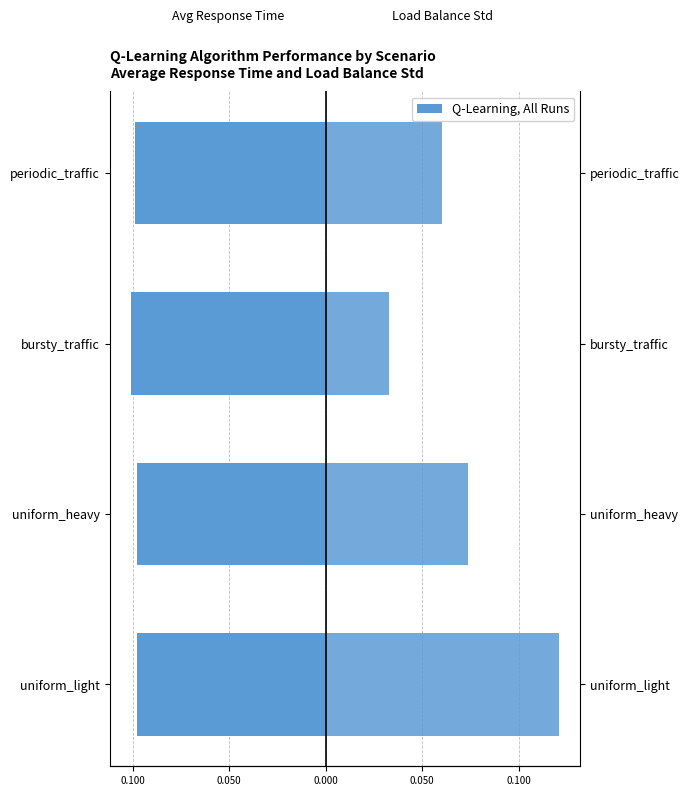

What is the average value of the load_balance_std series?

0.1